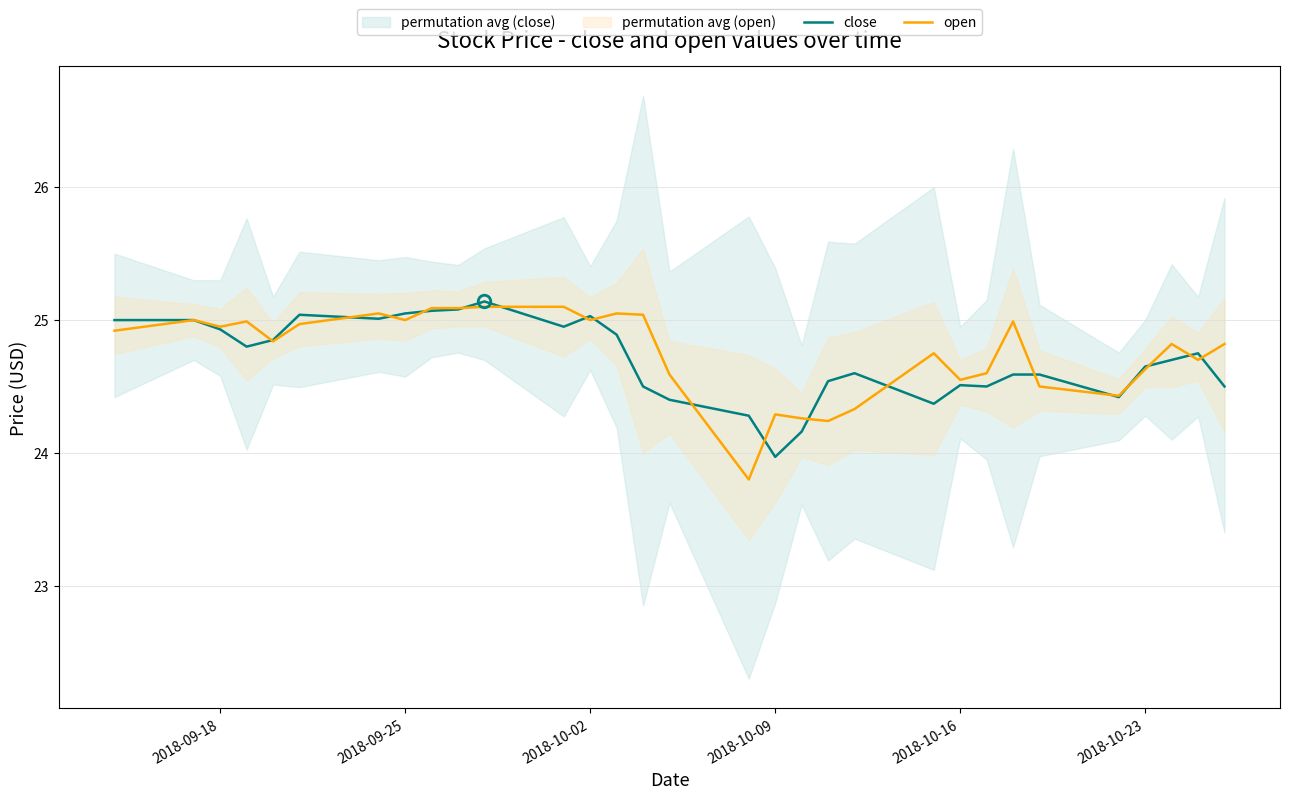

Count the number of data series in this chart.

2